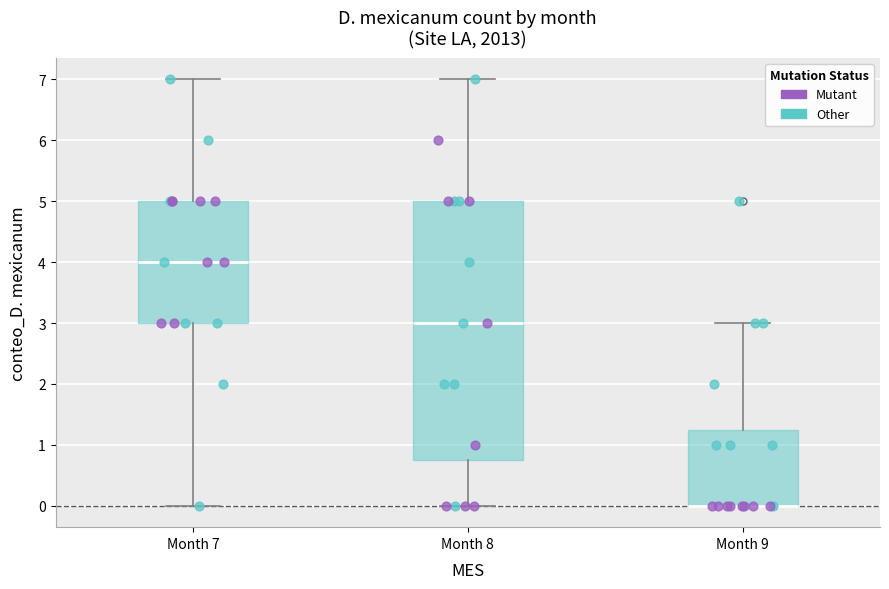

Reading left to right, transcribe this box plot: for each box, give where its median line is, the range the box spans, and where its two whiskers end, as read against the y-axis. The values are not printed on the chart, so give them approximately, as read against the axis.

Month 7: median 4.0, box 3.0 to 5.0, whiskers 0.0 to 7.0
Month 8: median 3.0, box 0.8 to 5.0, whiskers 0.0 to 7.0
Month 9: median 0.0 (drawn on the box's lower edge), box 0.0 to 1.3, whiskers 0.0 to 3.0